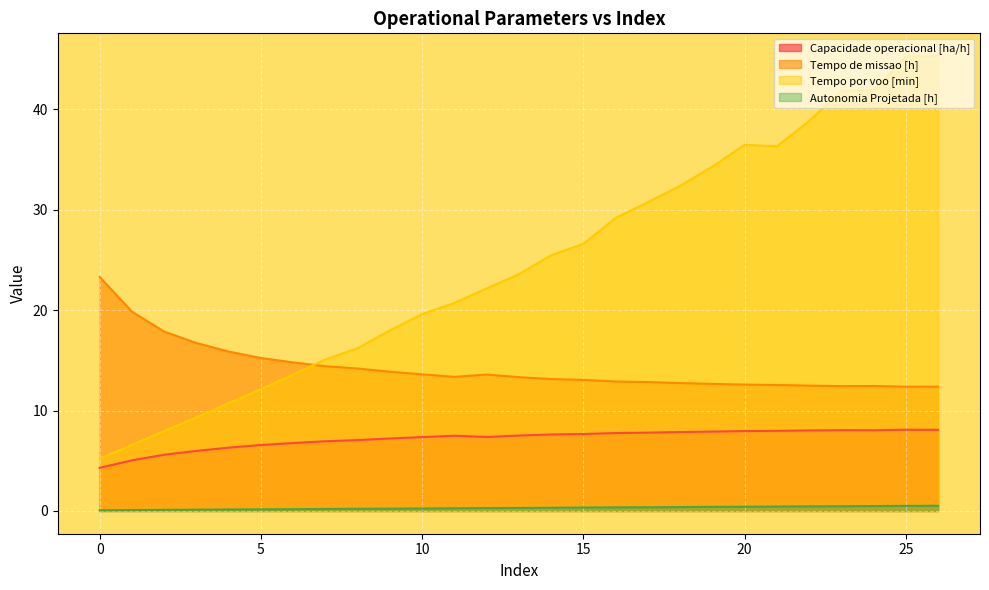

At which category does Tempo por voo [min] reach its first local valley?

21